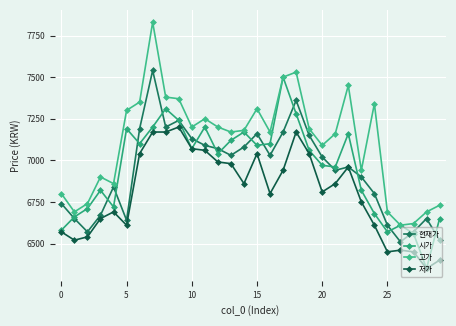

What is the minimum value shown in the chart?

6350